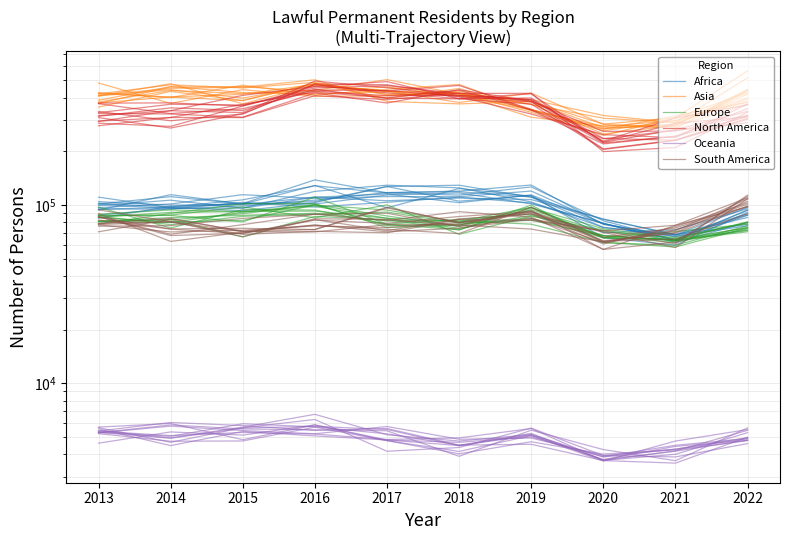

True or false: South America and North America cross at least once.

False